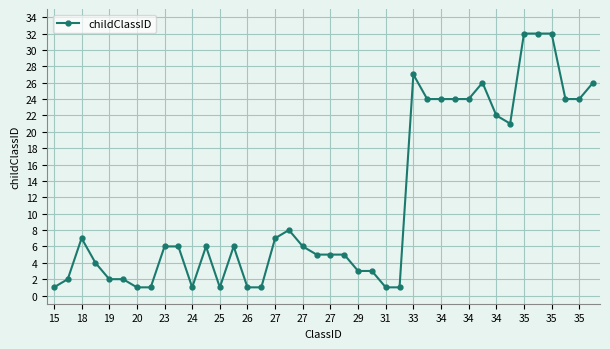

What is the greatest value displayed?

32